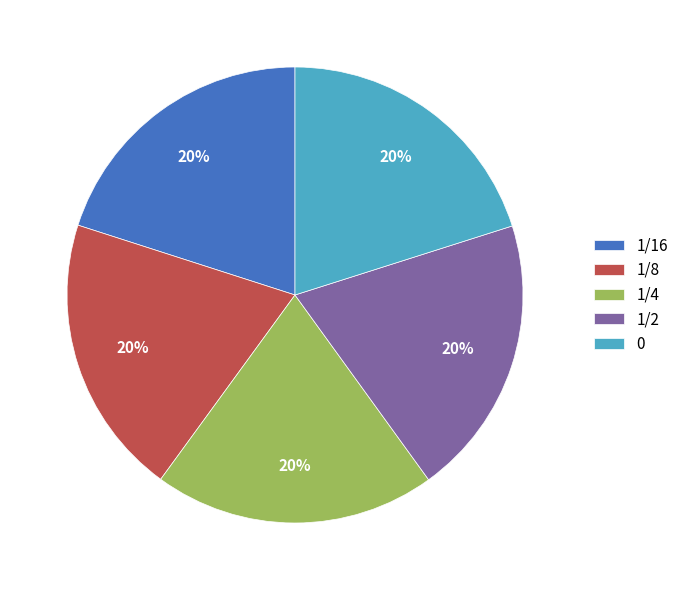

How many slices are in this pie chart?

5